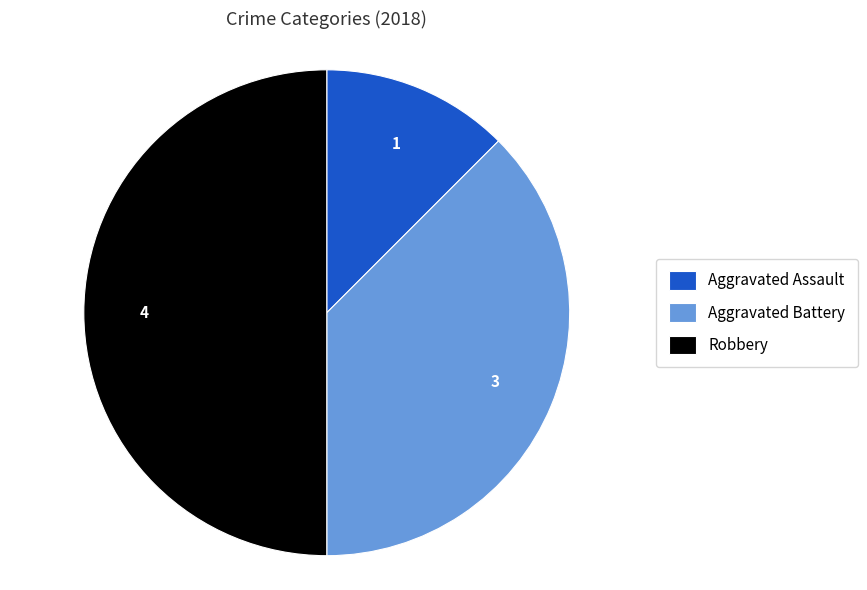

Rank the categories by value from lowest to highest.

Aggravated Assault, Aggravated Battery, Robbery